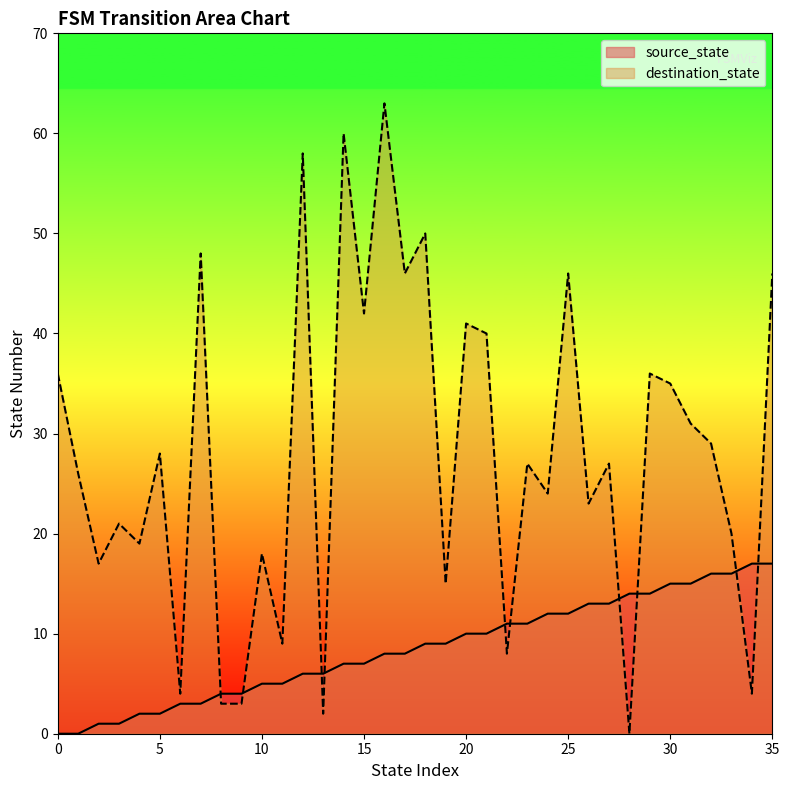

What is the total value across all series at 34?

21